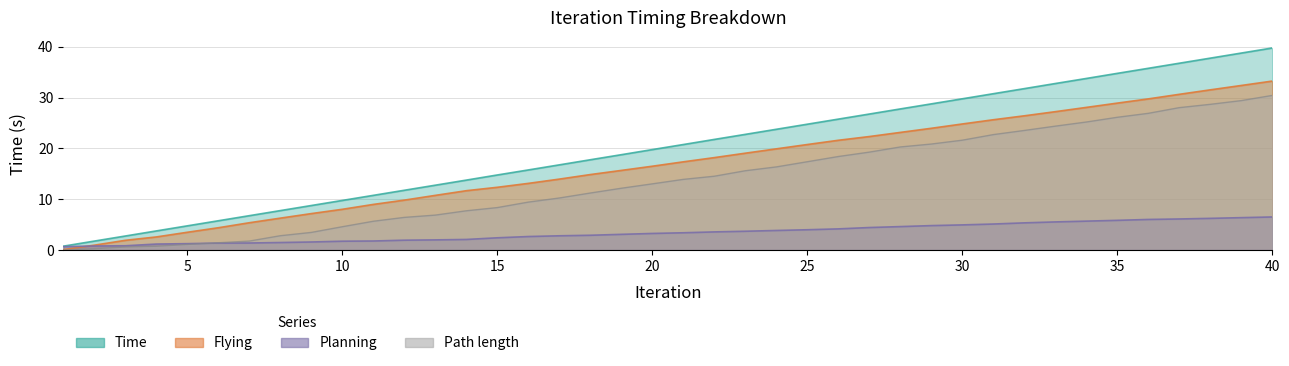

The value of Planning at 38 is 3.8. True or false?

False